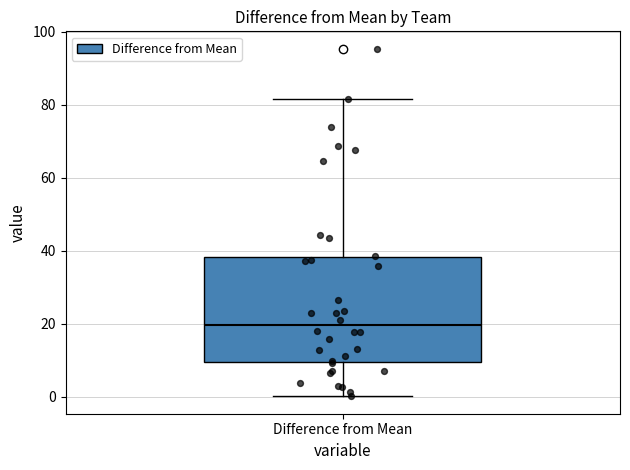

Where is the lower edge of the box for Difference from Mean on the y-axis? The values are not printed on the chart, so give them approximately, as read against the axis.

10